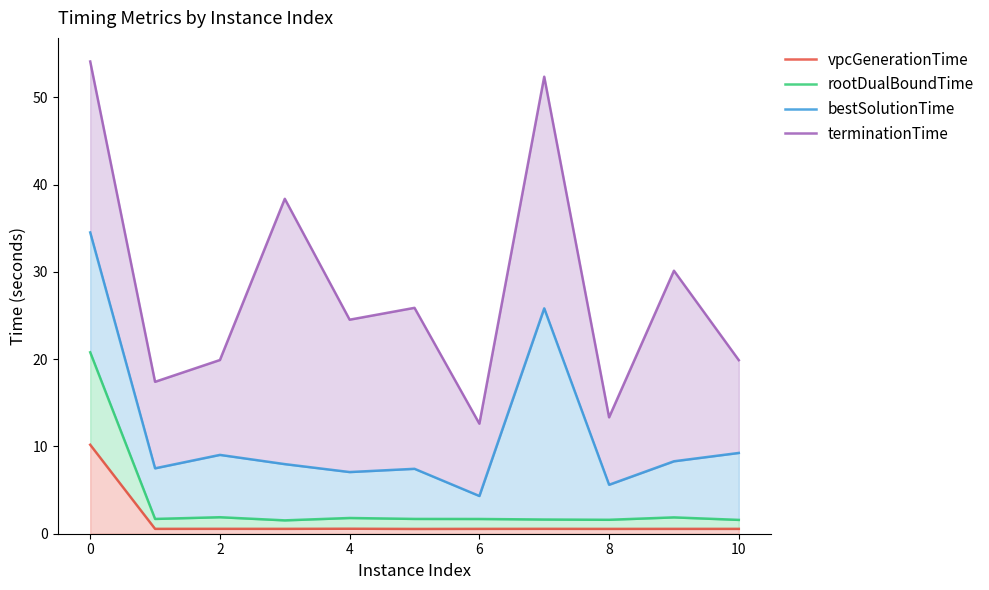

Does the chart display data point markers on the line(s)?

No